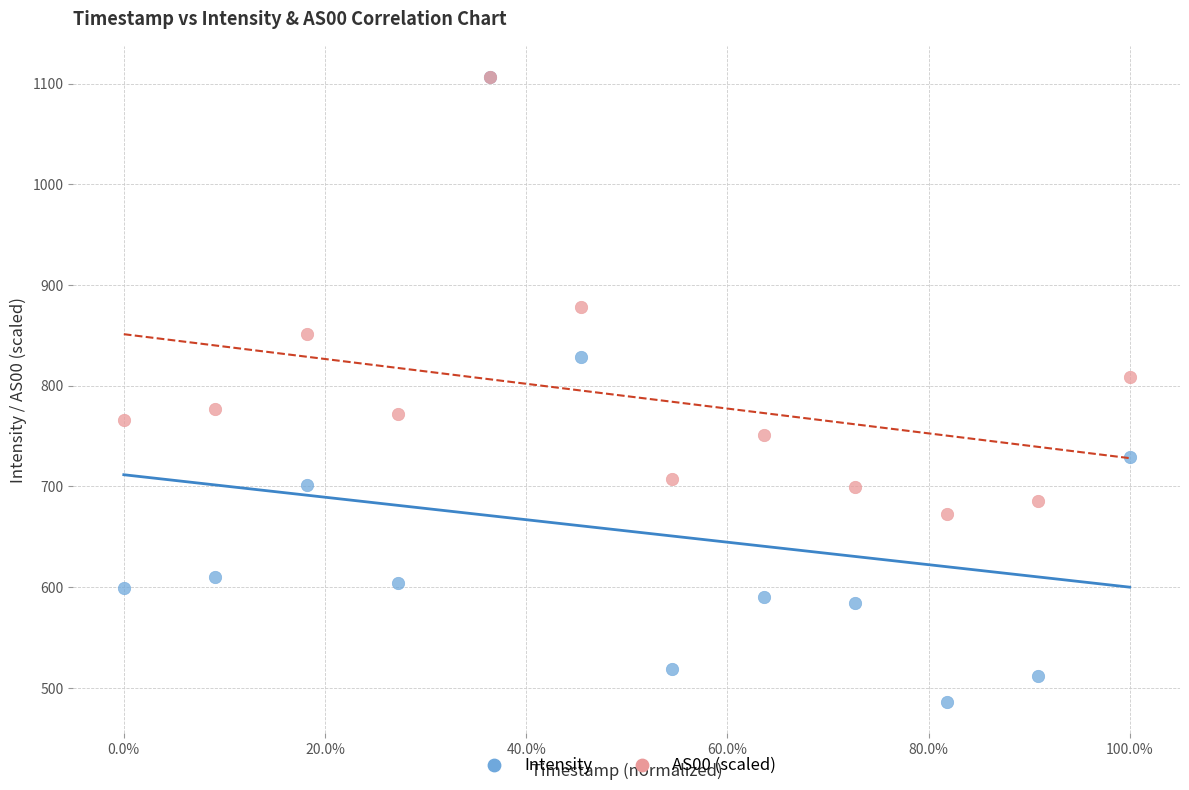

In the AS00 (scaled) series, what Y value is closest to 889?

877.8